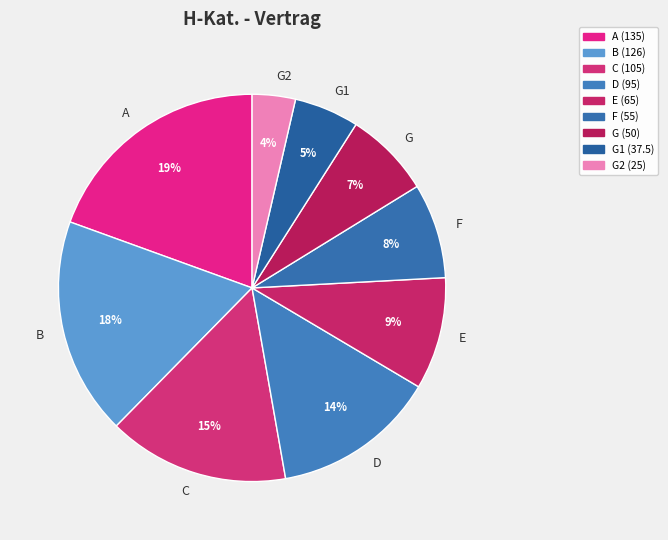

True or false: G accounts for 7% of the total.

True